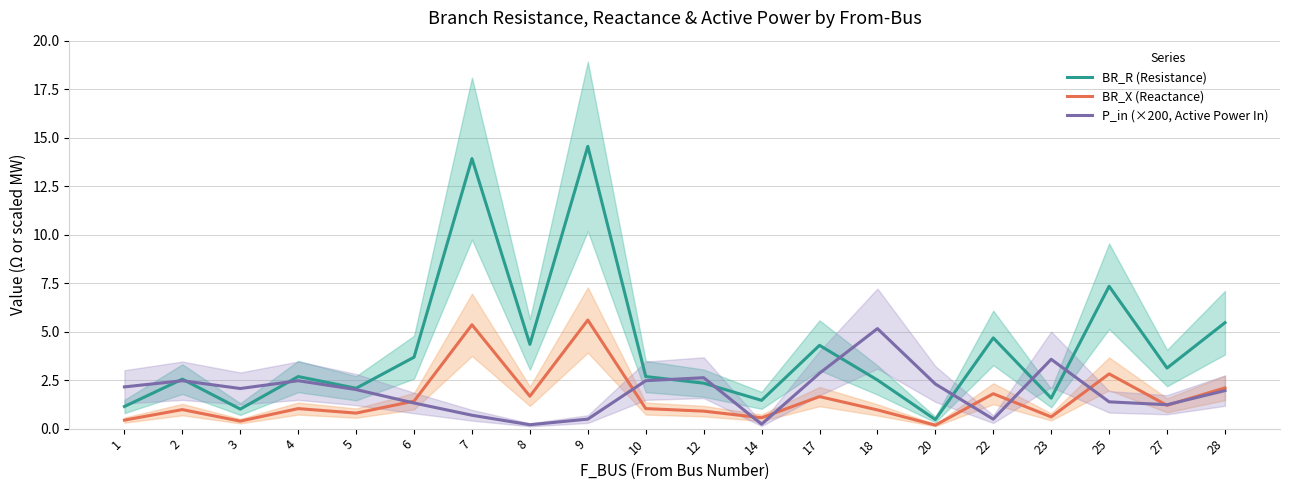

Rank the categories by P_in (×200, Active Power In) value from highest to lowest.

18, 23, 17, 12, 4, 10, 2, 20, 1, 3, 5, 28, 25, 6, 27, 7, 9, 22, 14, 8